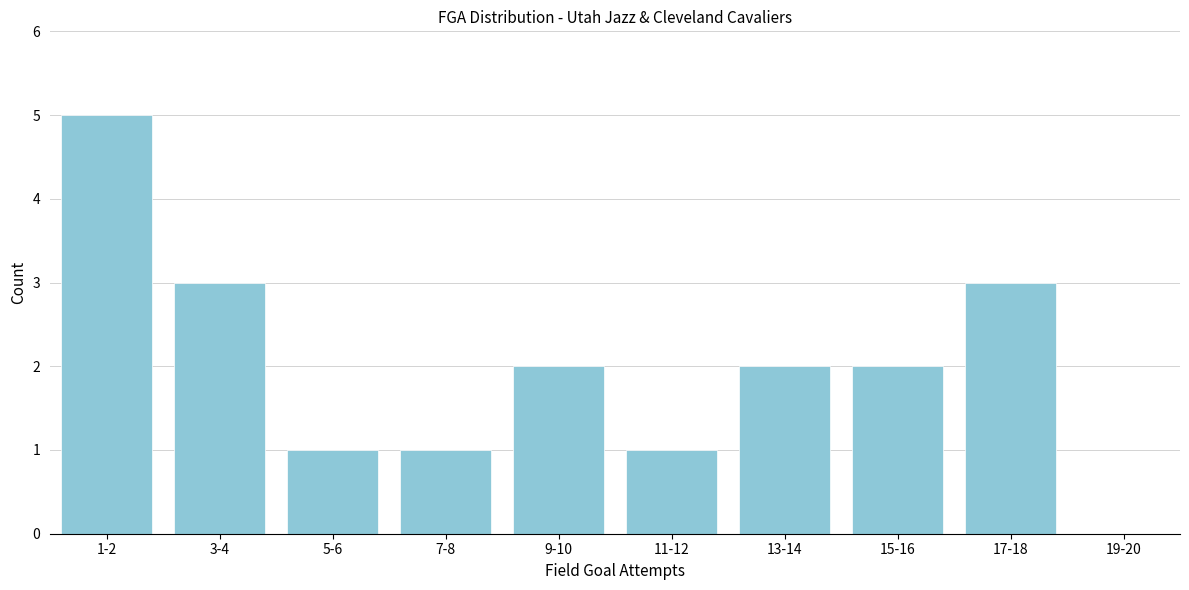

Reading right to left, what are all the values shown in this chart?

19-20=0	17-18=3	15-16=2	13-14=2	11-12=1	9-10=2	7-8=1	5-6=1	3-4=3	1-2=5